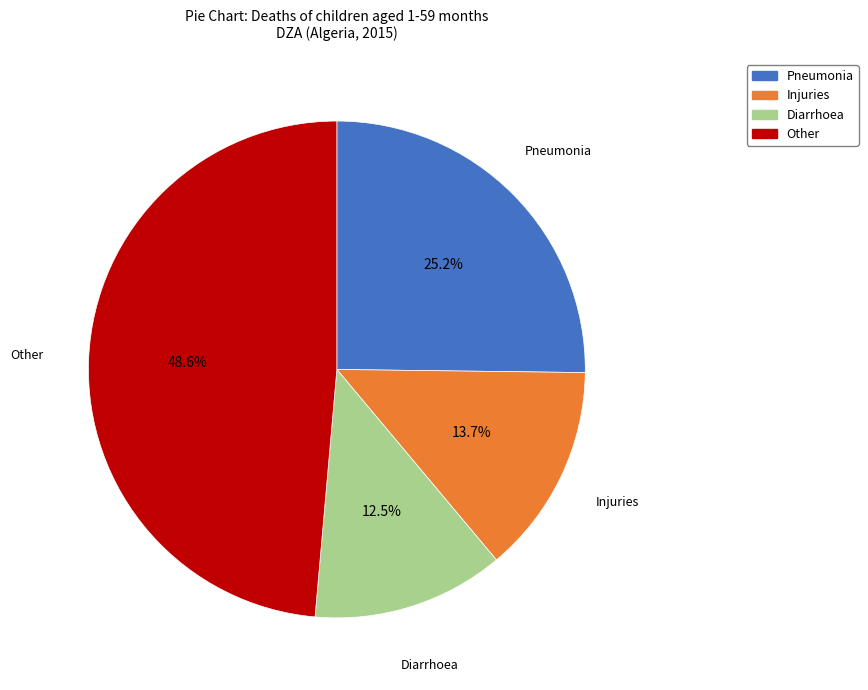

Between Injuries and Pneumonia, which is larger?

Pneumonia